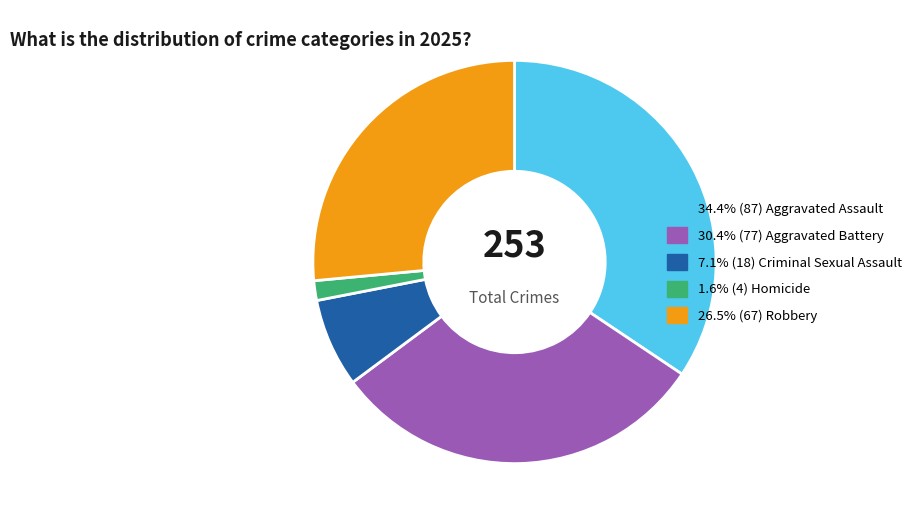

Is there any slice that represents more than half of the pie?

No